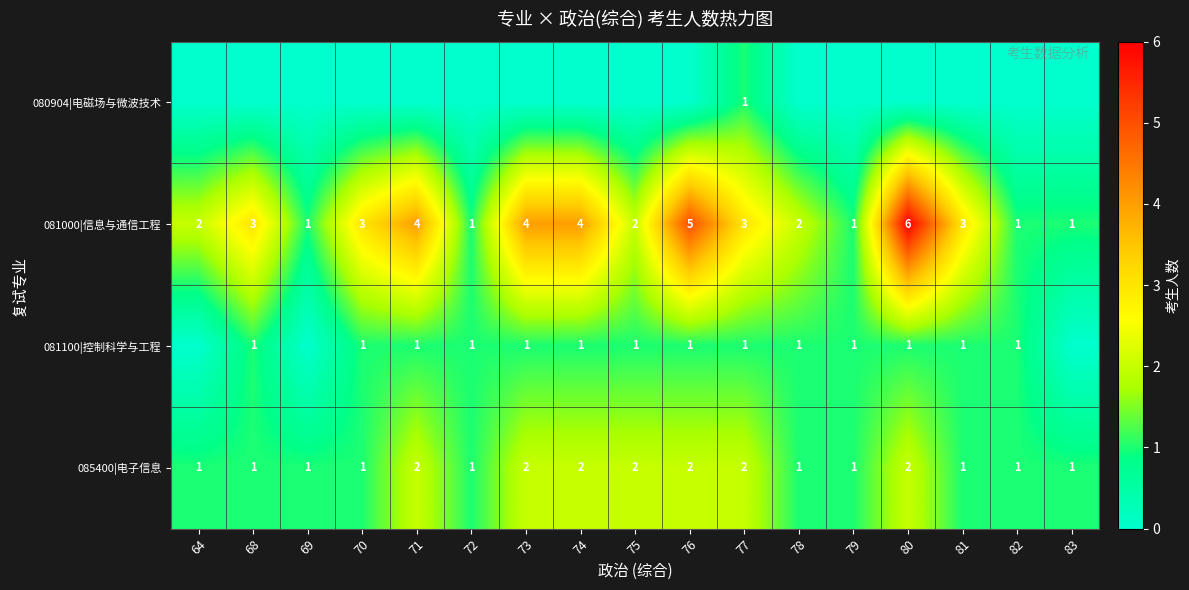

The value of 081000|信息与通信工程 at 76 is 5. True or false?

True